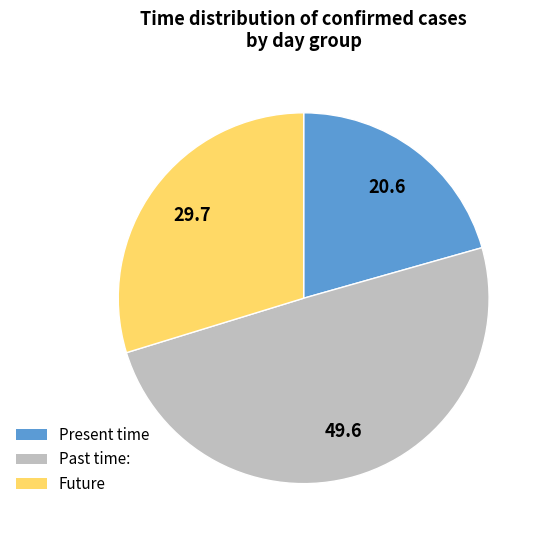

Is it true that Future is 30% of the pie?

True